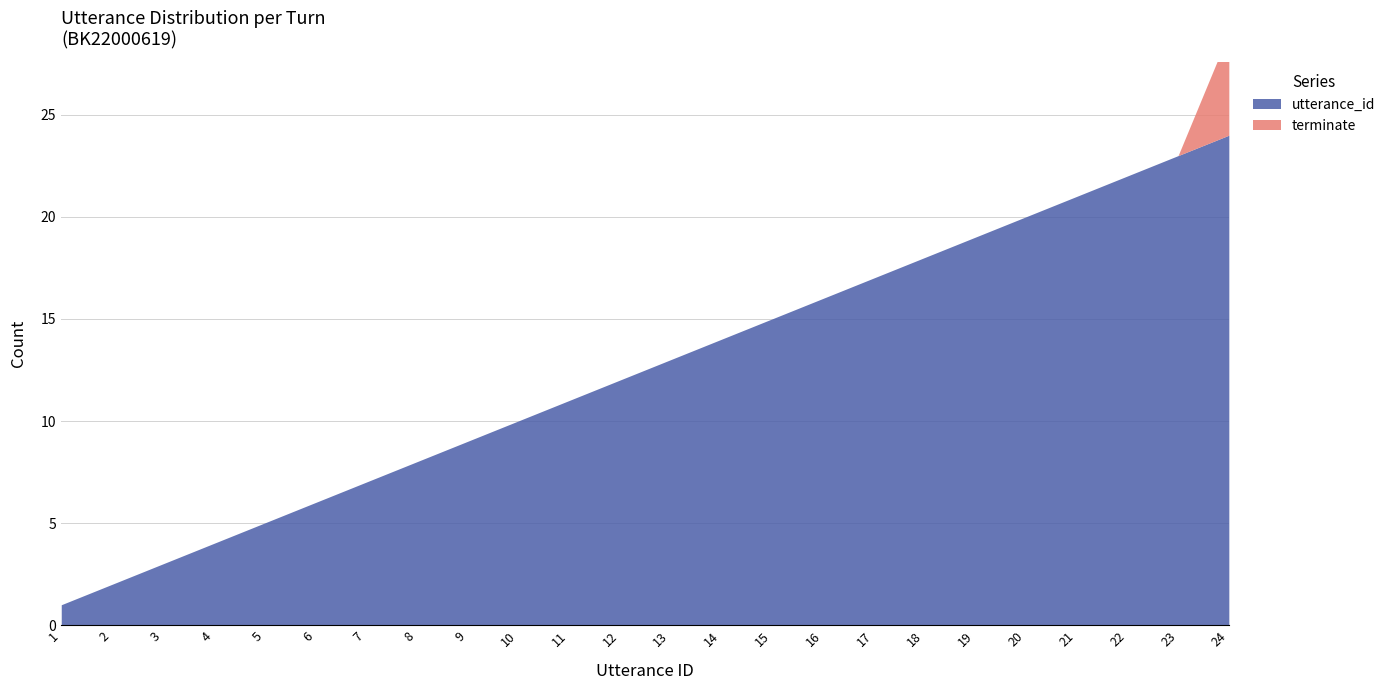

True or false: the data has more than 0 interior local peaks.

False